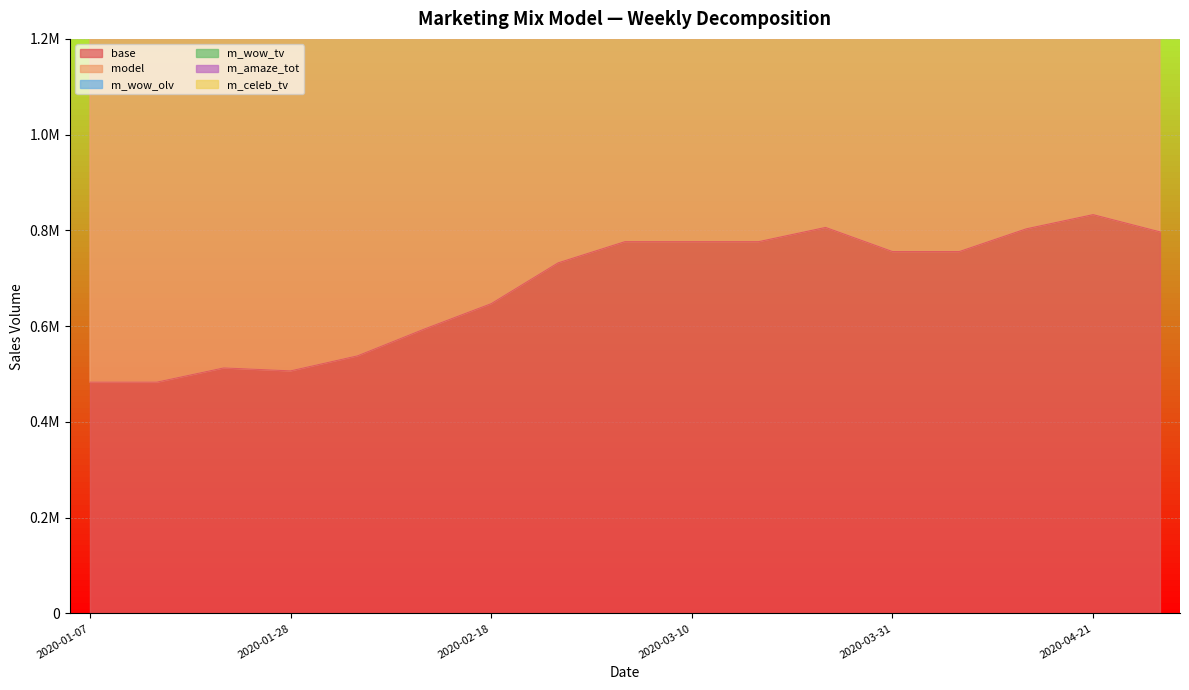

True or false: model has a value of 1068056.9 at 2020-04-07.

True